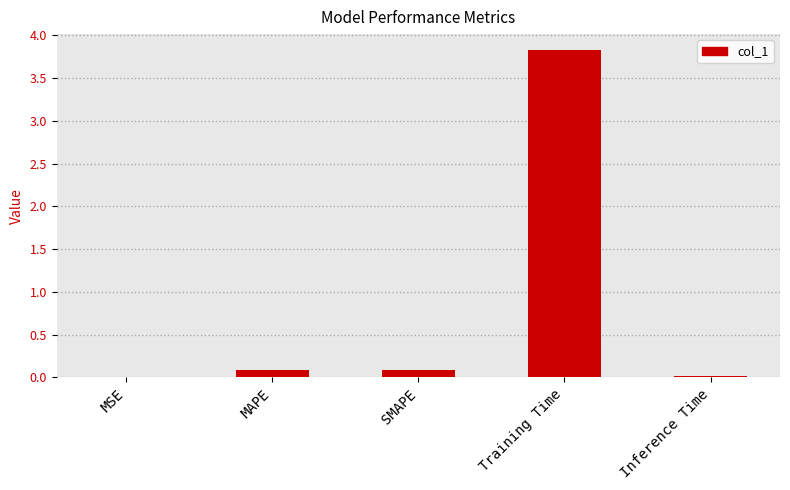

Which label corresponds to the largest value in the chart?

Training Time